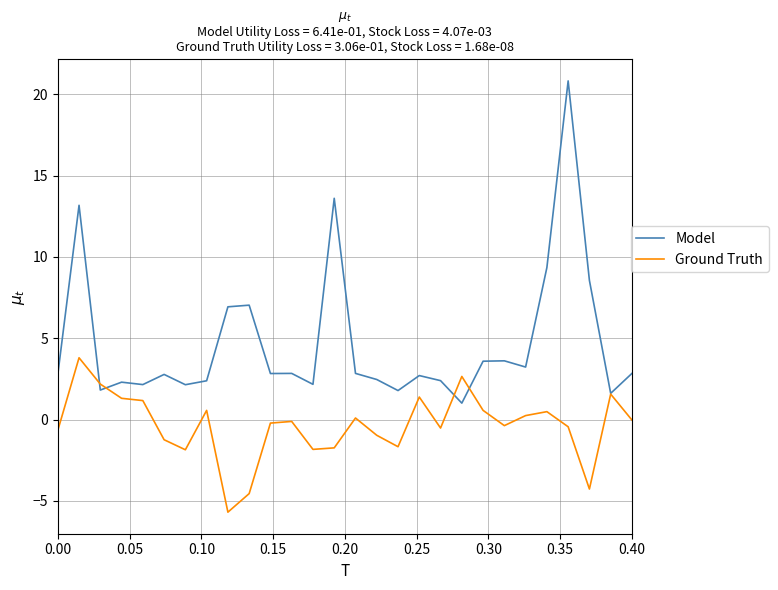

What is the difference between the maximum and minimum values in the Model series?

19.8